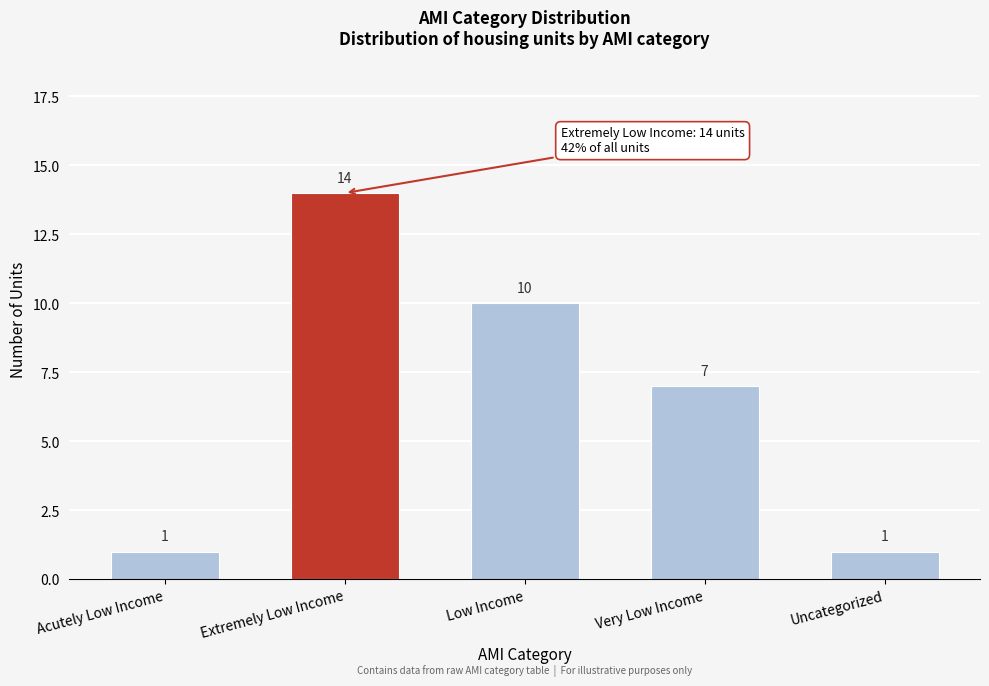

Reading right to left, what are all the values shown in this chart?

Uncategorized=1	Very Low Income=7	Low Income=10	Extremely Low Income=14	Acutely Low Income=1